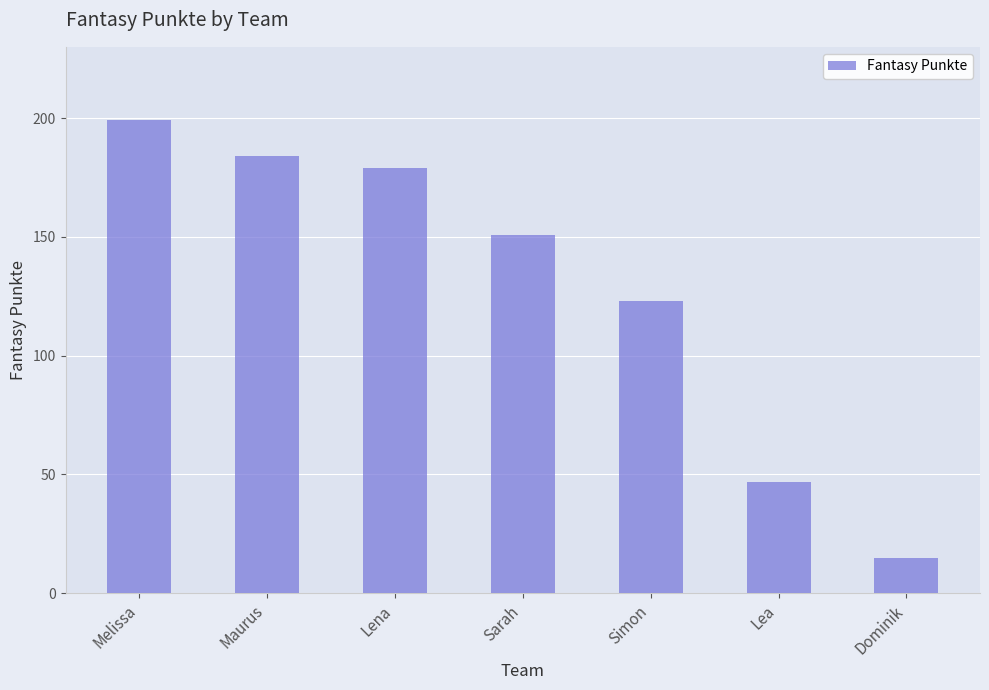

List the labels in order of value, largest first.

Melissa, Maurus, Lena, Sarah, Simon, Lea, Dominik